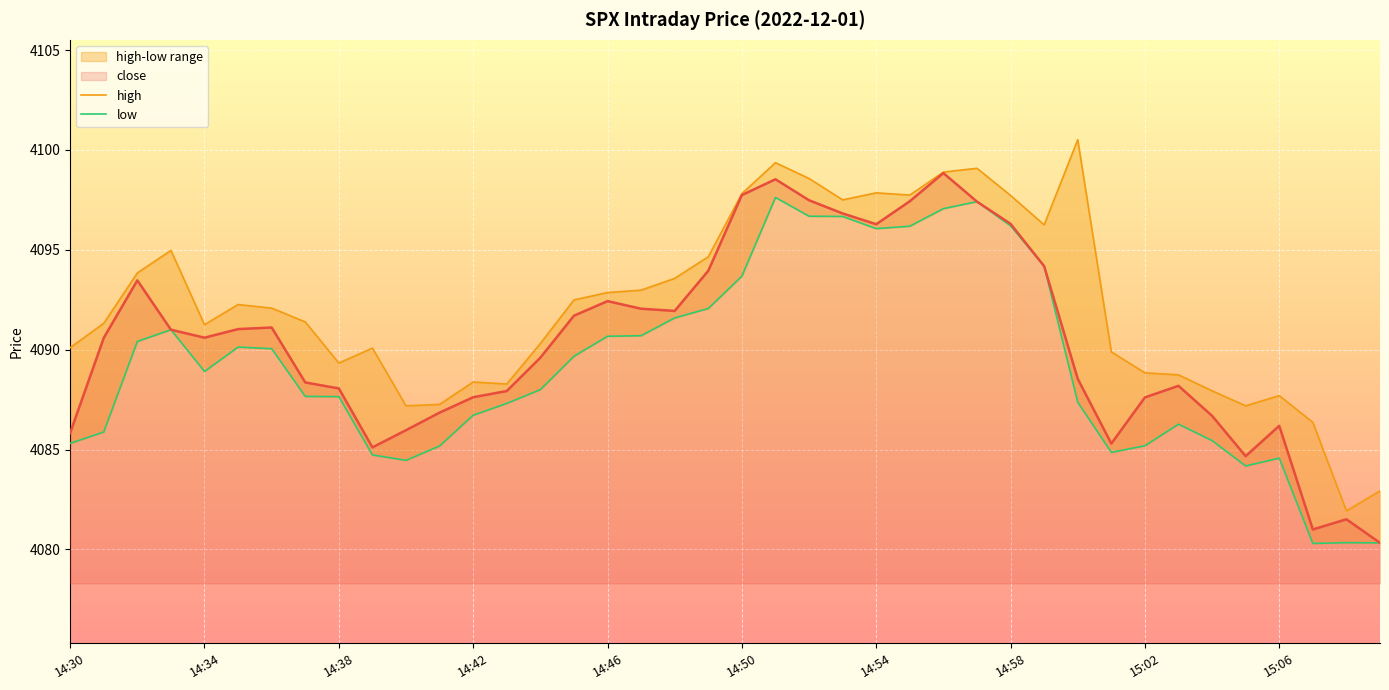

What is the maximum value shown in the chart?

4100.5